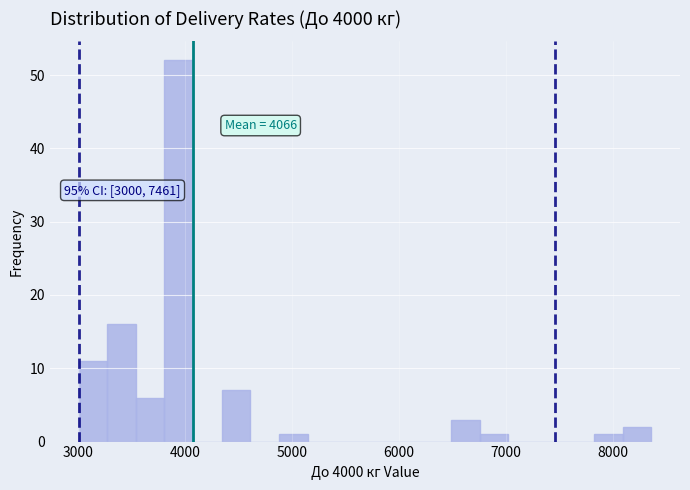

Around what value on the x-axis is the tallest bar? Give the approximate position of its centre, as read against the axis.

3900